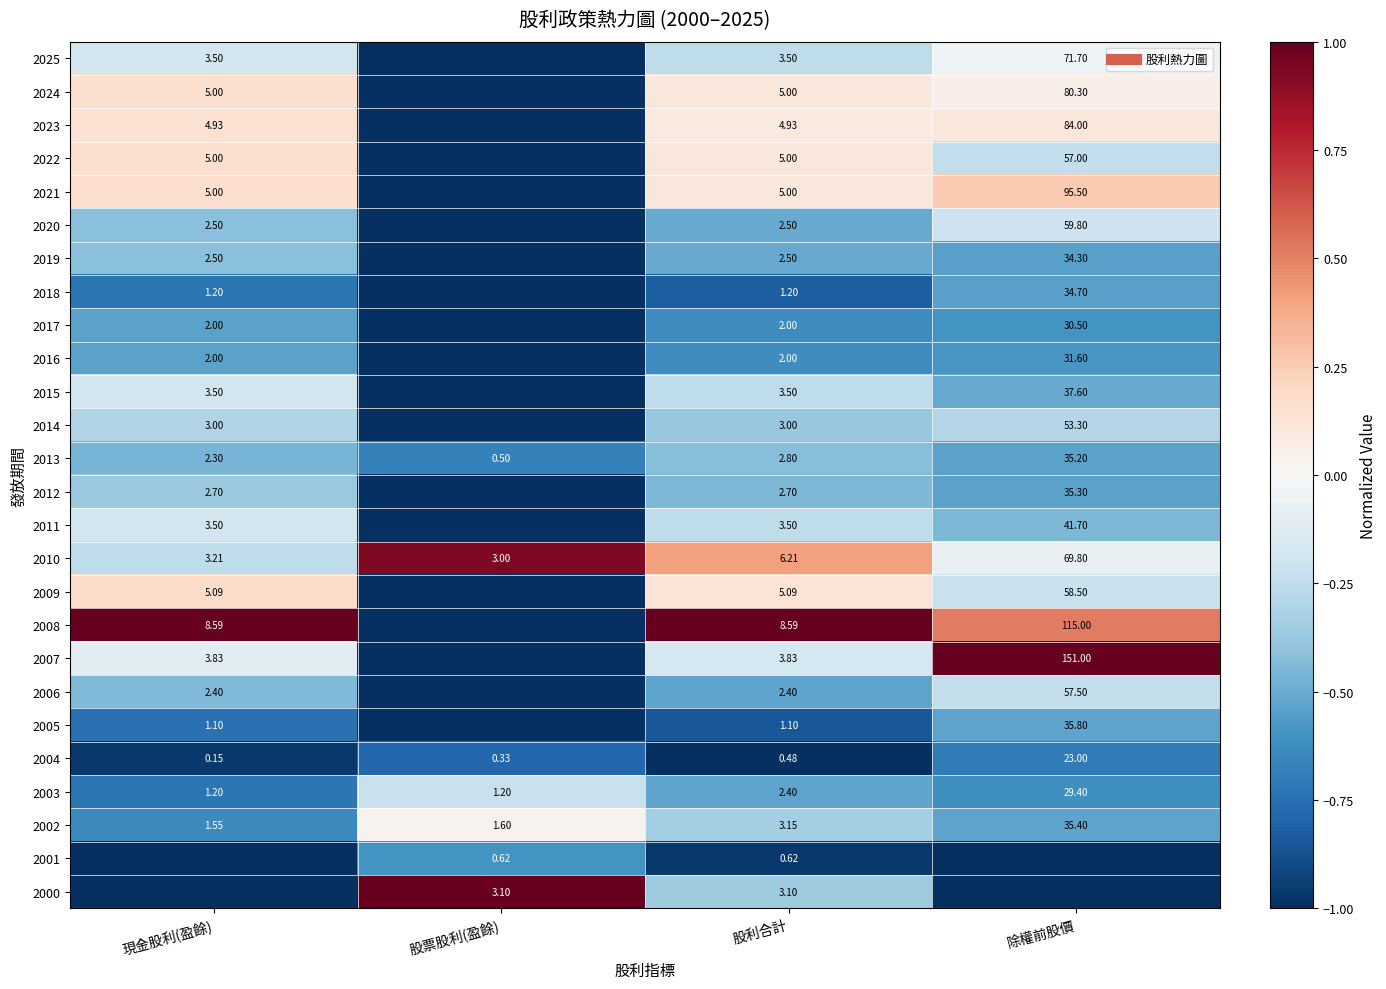

How many data points does each series have?

4